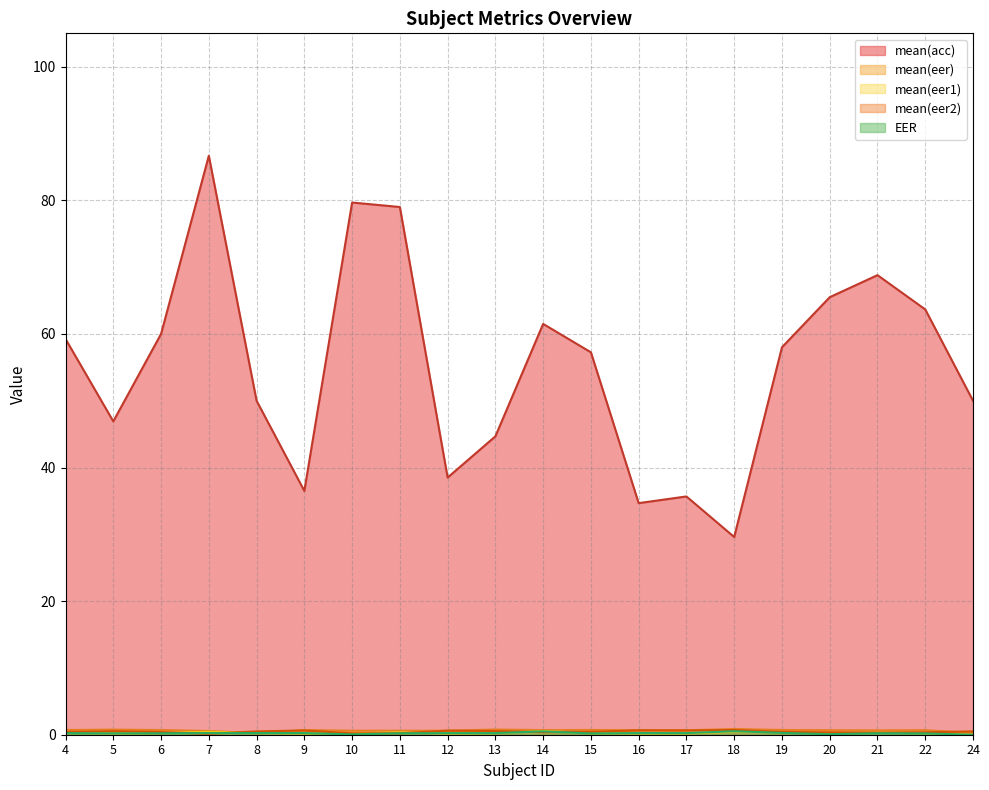

What is the maximum value for mean(eer)?

0.9